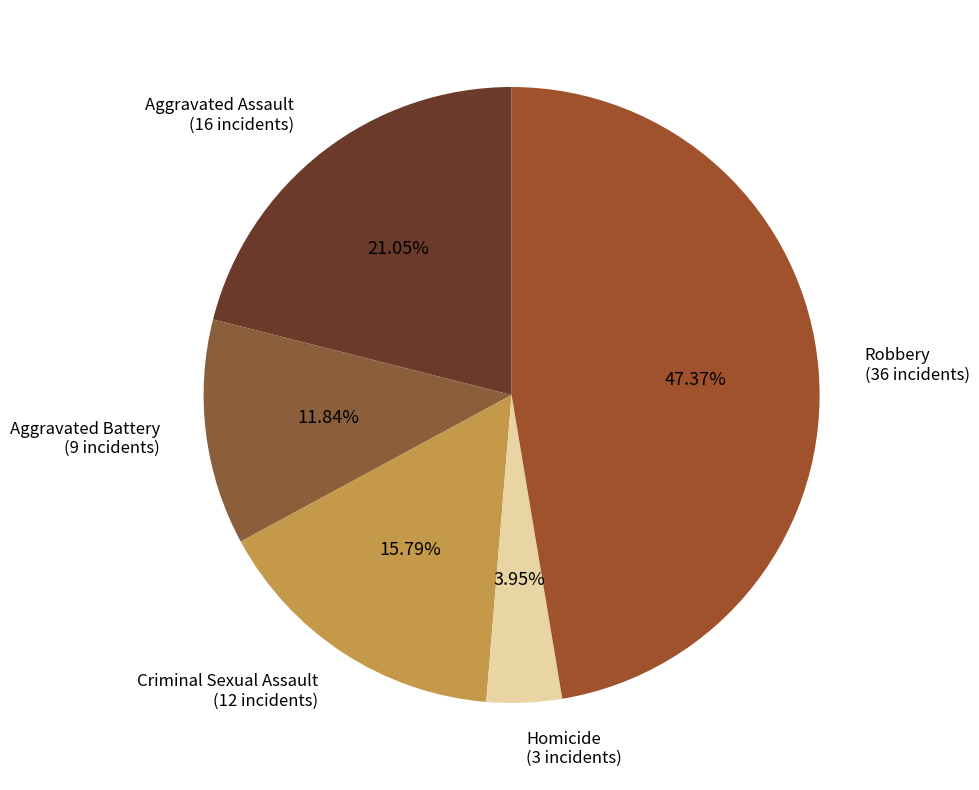

Is there a majority slice in this chart?

No